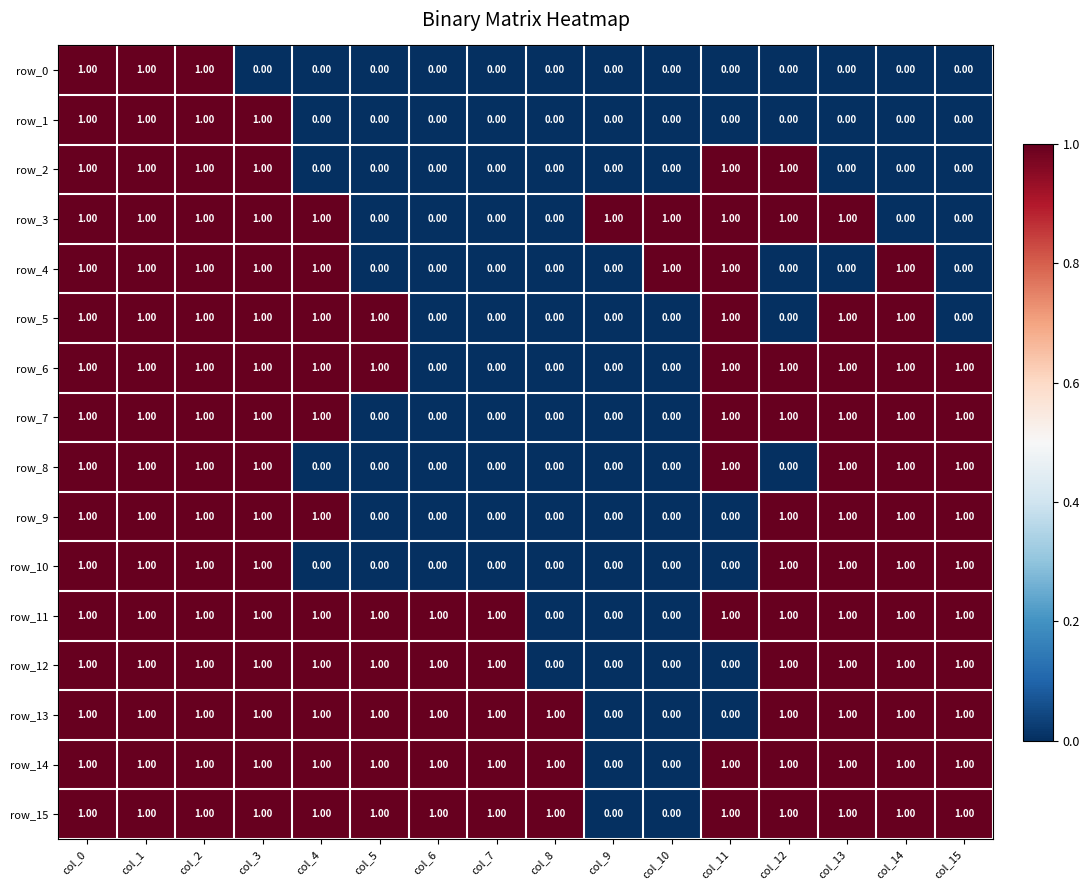

What is the total value across all series at col_0?

16